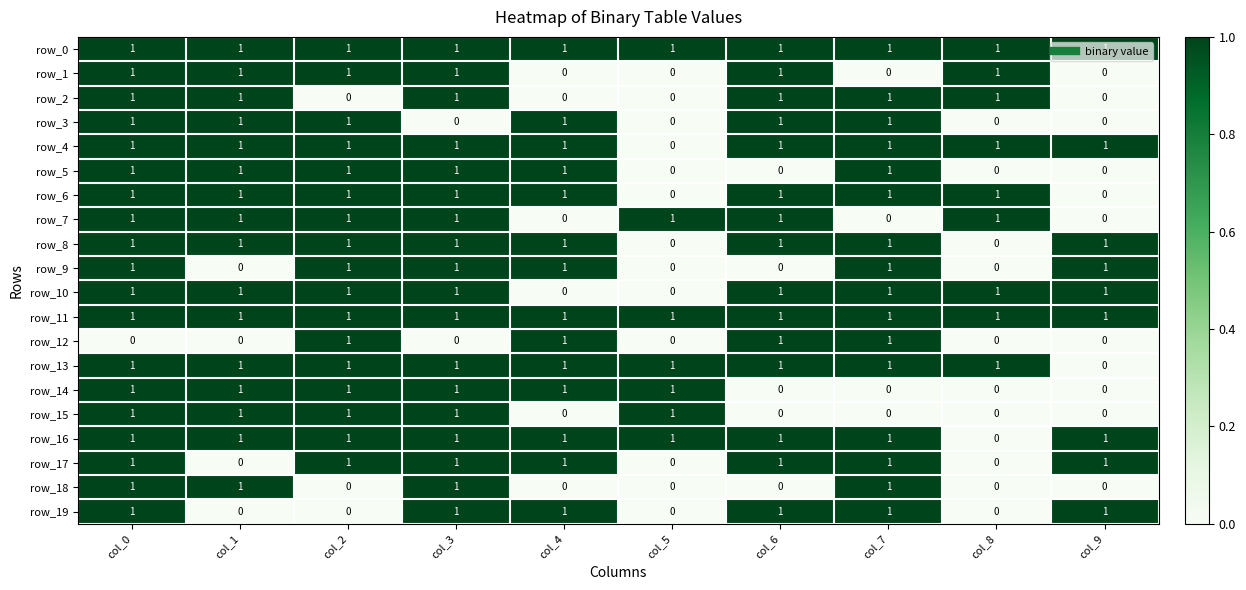

What is the total value across all series at col_7?

16